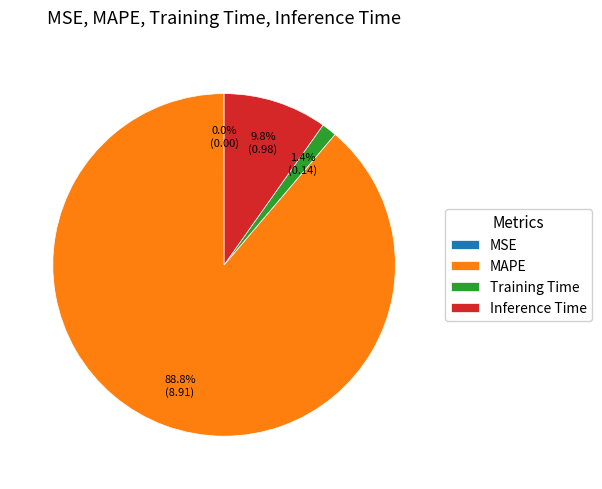

Do Inference Time and Training Time together represent more than half of the pie?

No